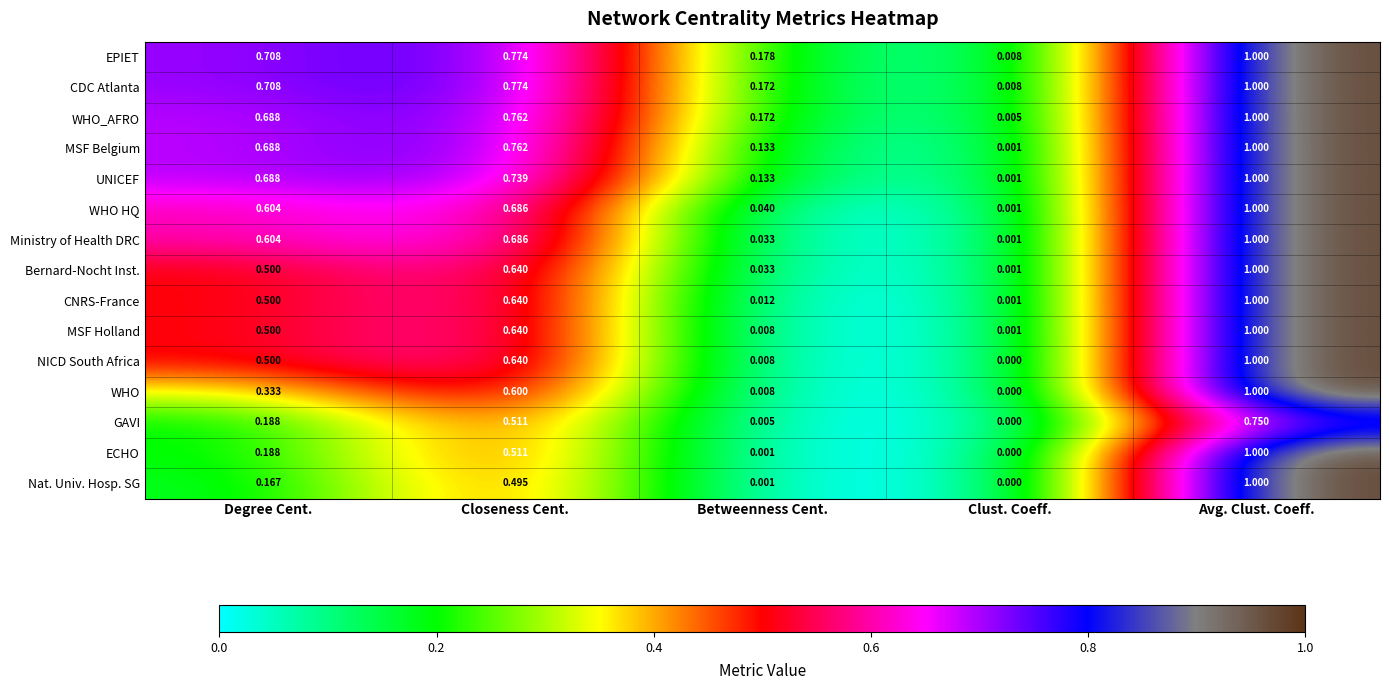

List the labels in order of CDC Atlanta value, largest first.

Avg. Clust. Coeff., Closeness Cent., Degree Cent., Betweenness Cent., Clust. Coeff.